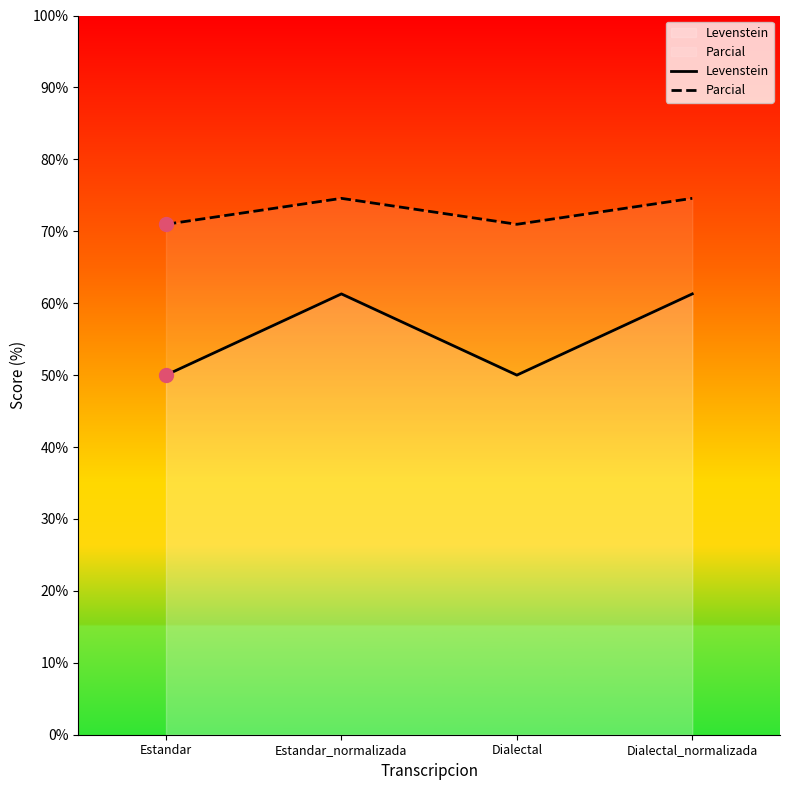

How many data points in Parcial are above 74?

2